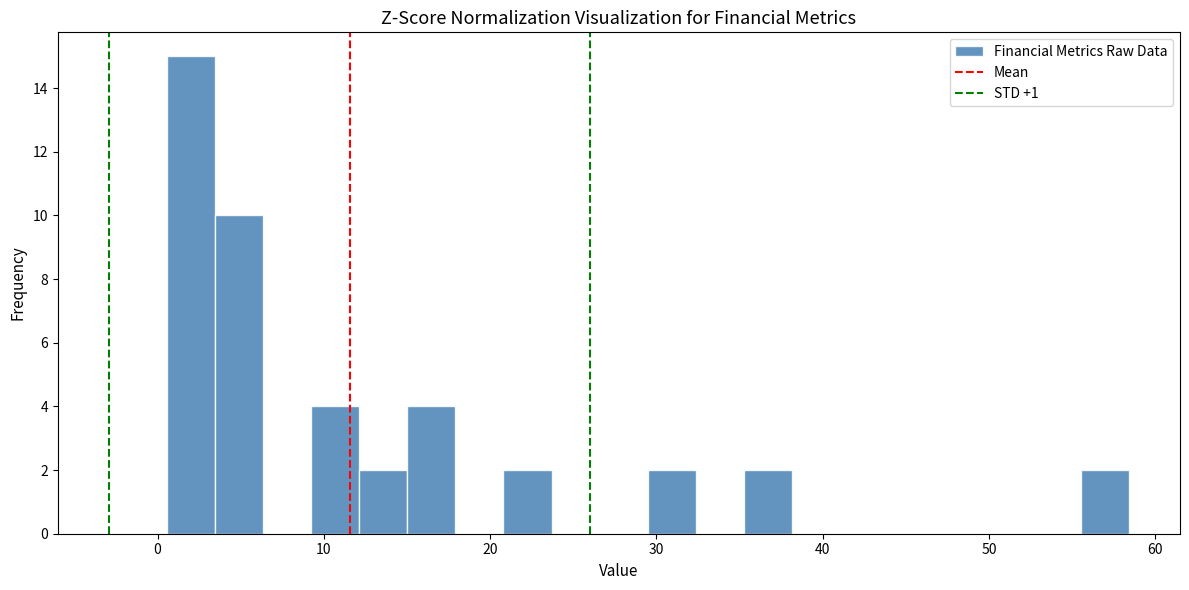

Around what value on the x-axis is the tallest bar? Give the approximate position of its centre, as read against the axis.

2